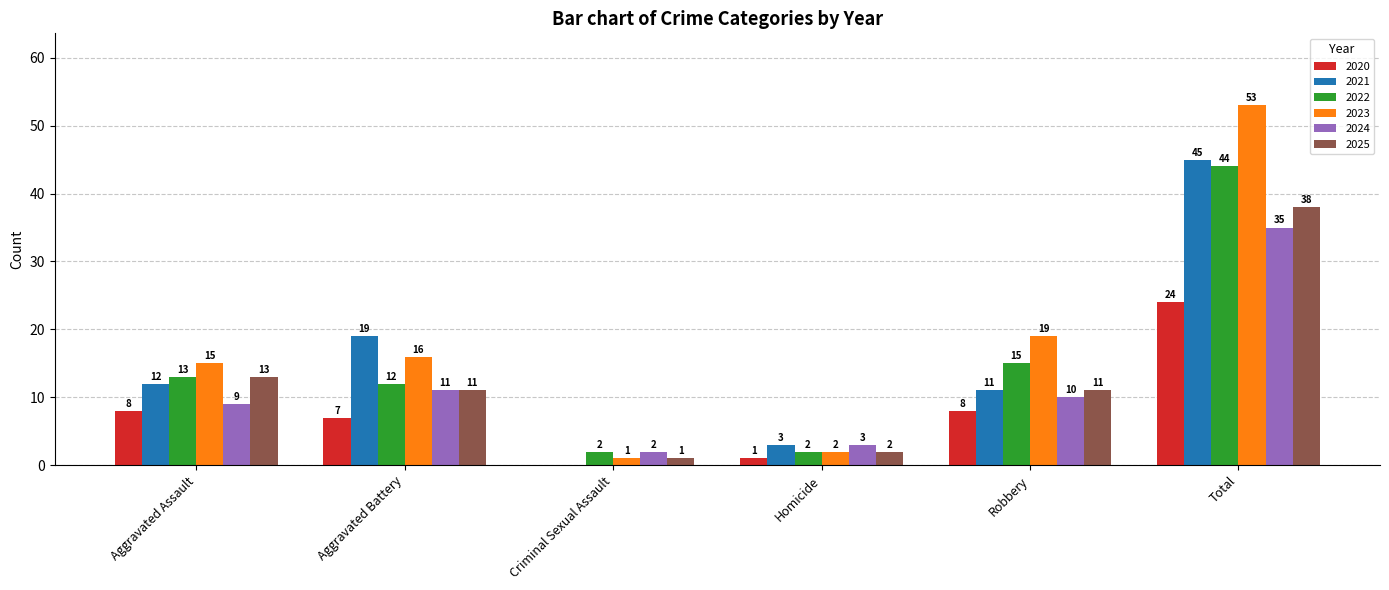

Read the 2022 value at Aggravated Assault.

13